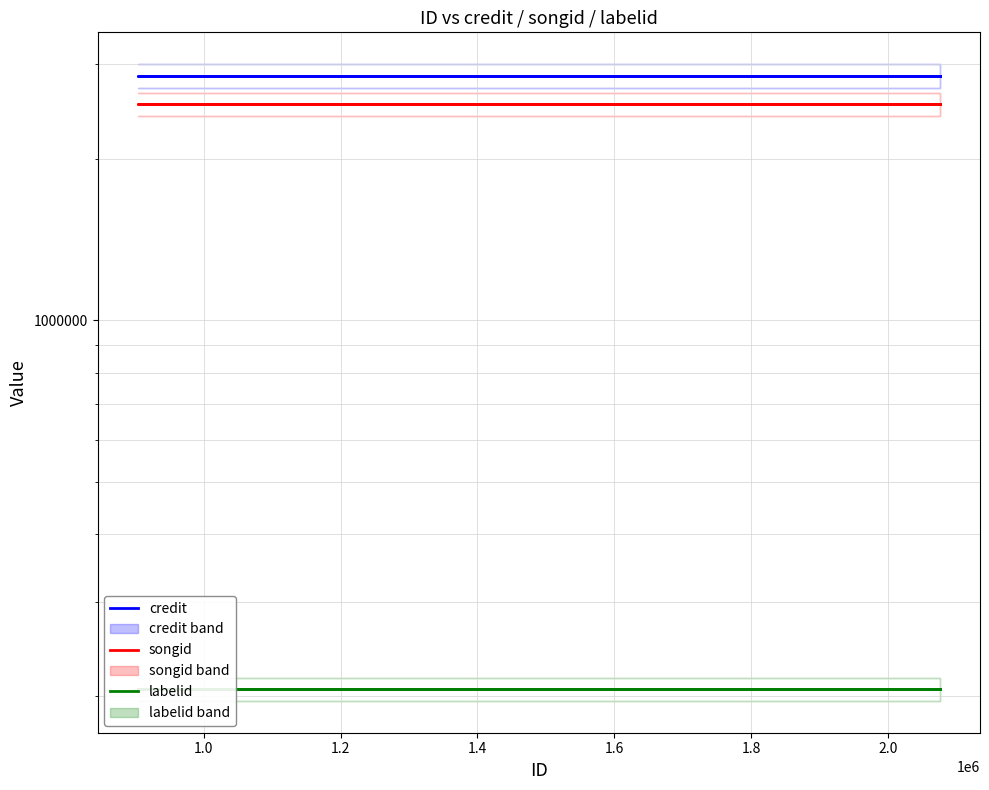

How many lines are shown in the chart?

3